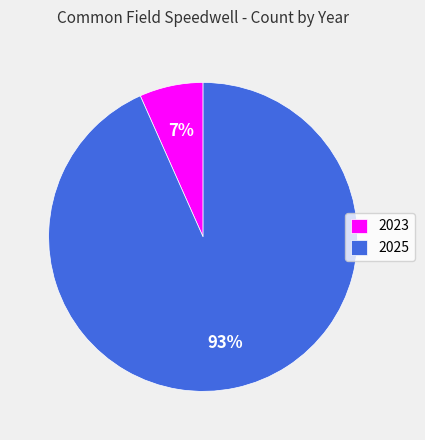

To the nearest percent, what portion does 2023 represent?

7%